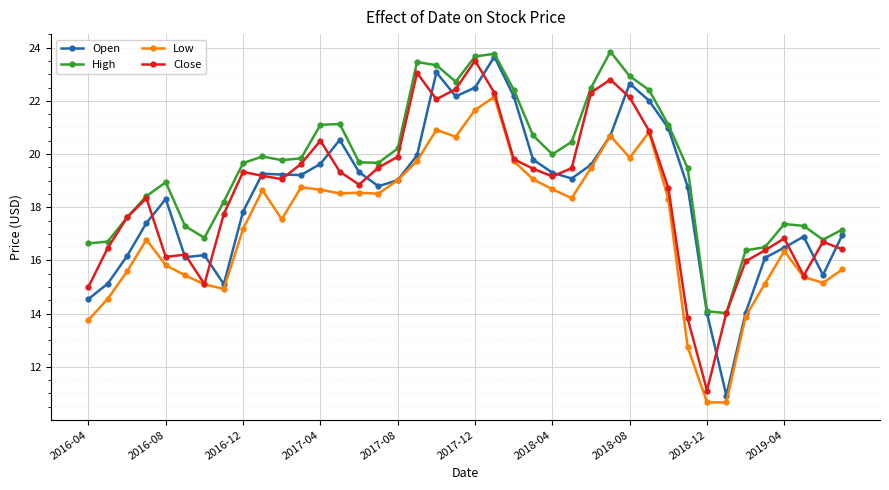

True or false: High has more than 2 interior local peaks.

True